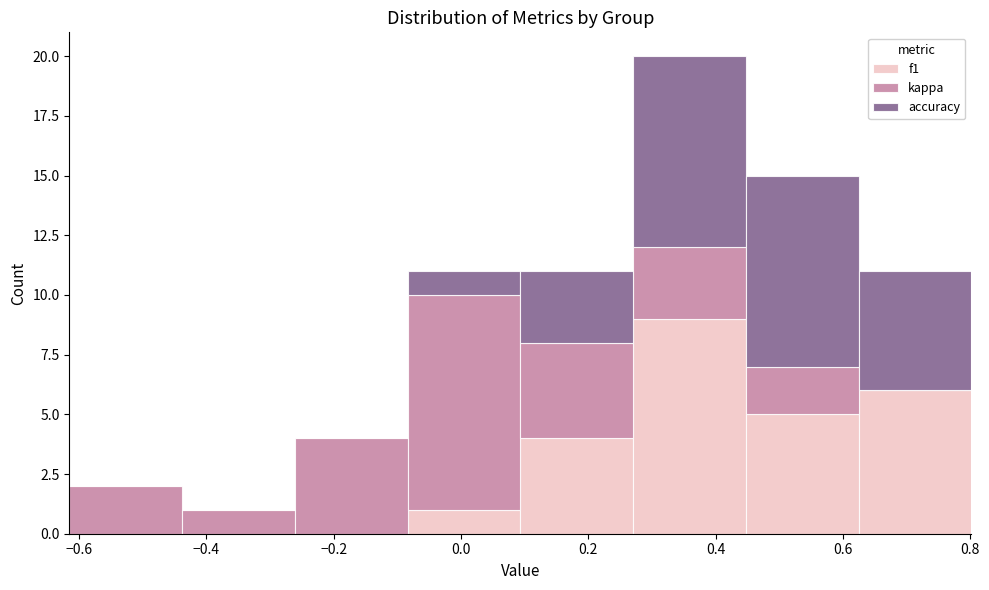

Reading left to right, list every stacked bar in this chart as the range it spans on the x-axis followed by its total height. Neither the bar edges nor the heights are printed on the chart, so give them approximately, as read against the axes.

-0.62 to -0.44: 2
-0.44 to -0.26: 1
-0.26 to -0.08: 4
-0.08 to 0.10: 11
0.10 to 0.28: 11
0.28 to 0.44: 20
0.44 to 0.62: 15
0.62 to 0.80: 11